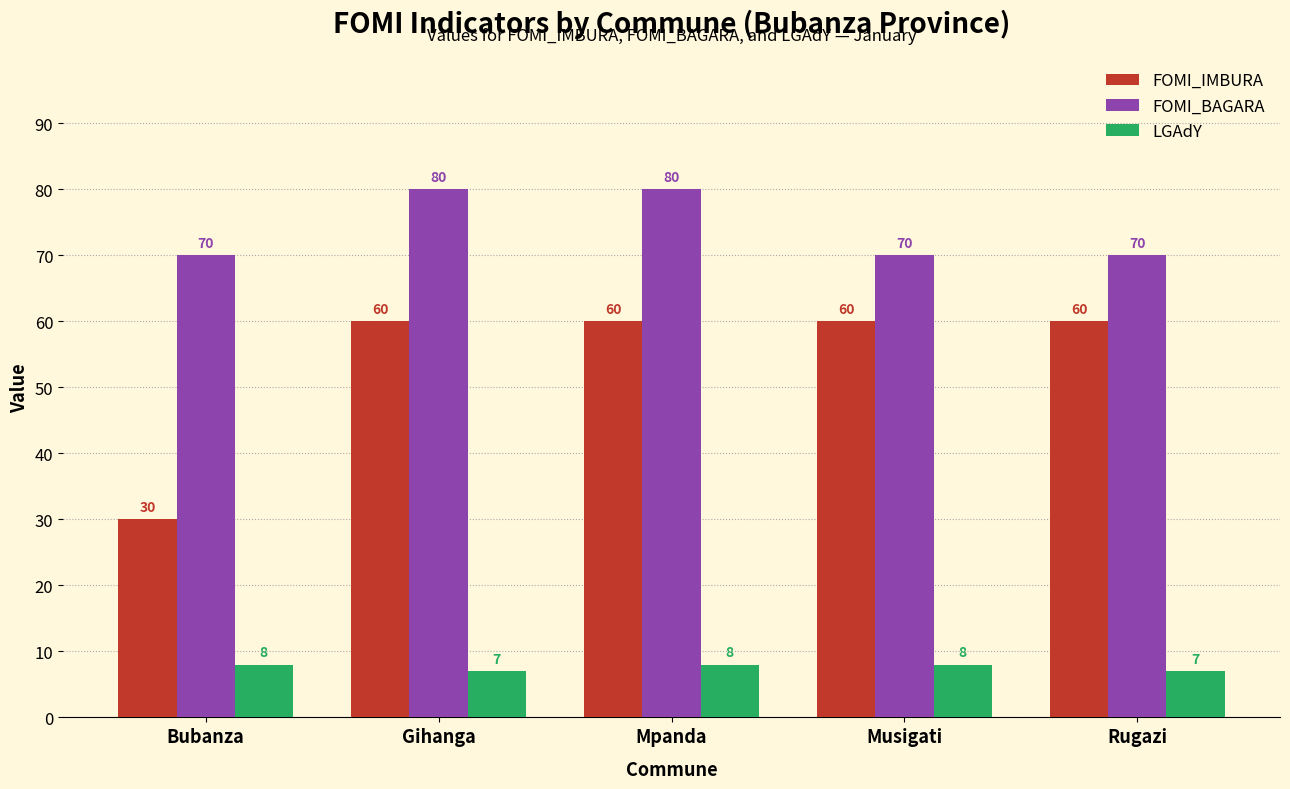

At Musigati, list the series in order from largest to smallest.

FOMI_BAGARA, FOMI_IMBURA, LGAdY